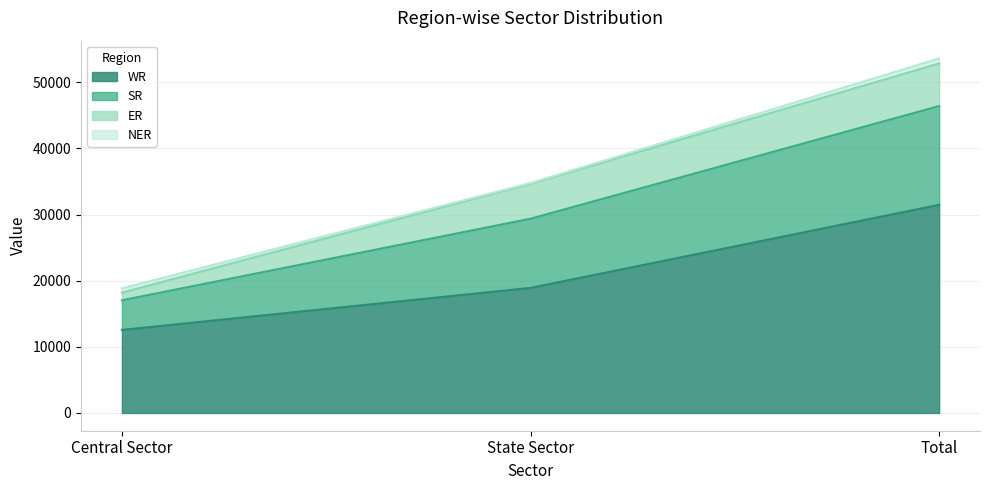

Rank the categories by WR value from highest to lowest.

Total, State Sector, Central Sector